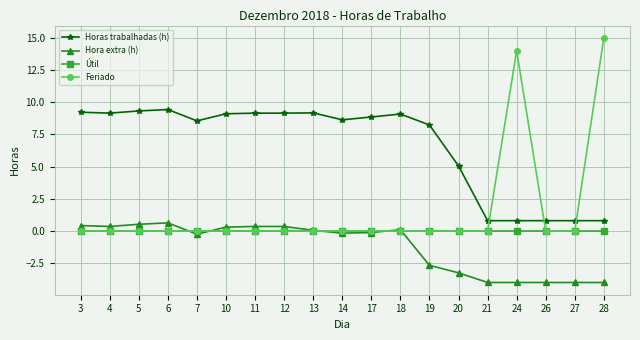

At how many categories does at least one series exceed 2?

16